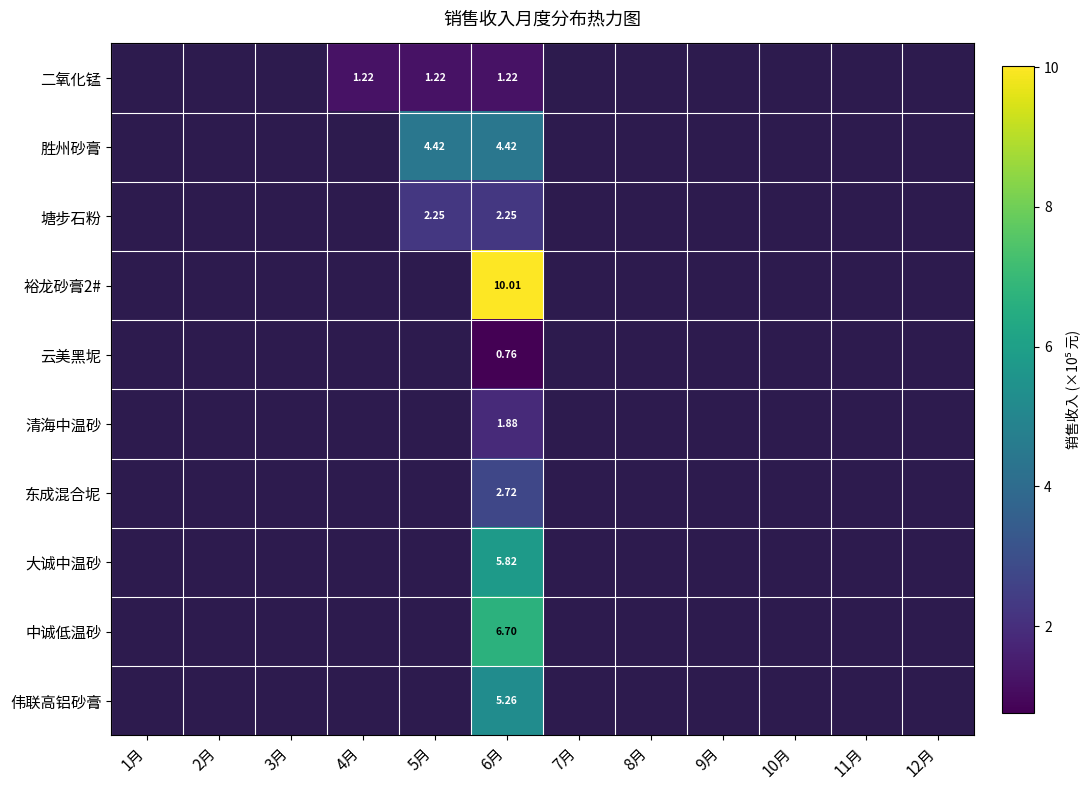

How many positive values does the 裕龙砂膏2# series have?

1